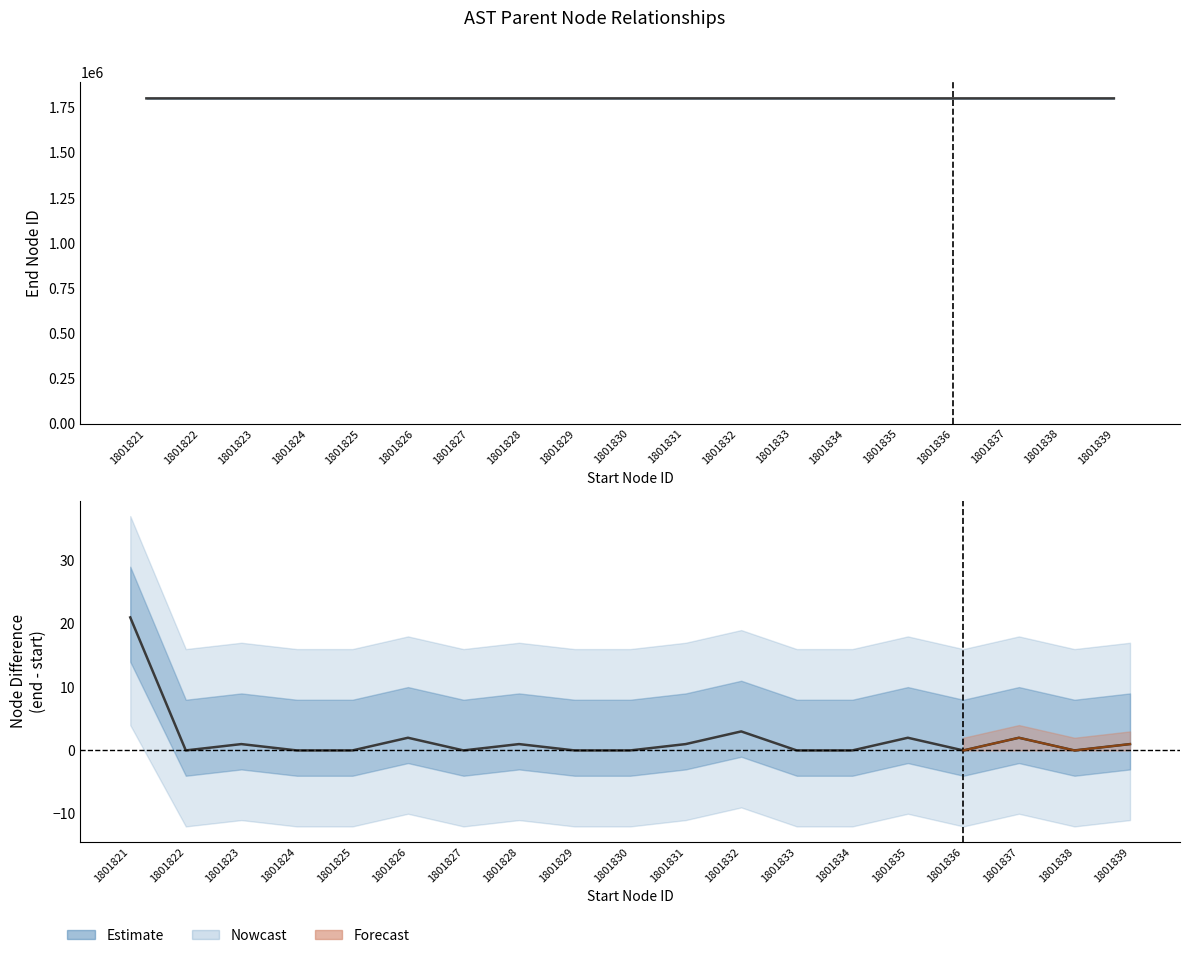

Reading right to left, extract all data points from this chart.

1	0	2	0	2	0	0	3	1	0	0	1	0	2	0	0	1	0	21